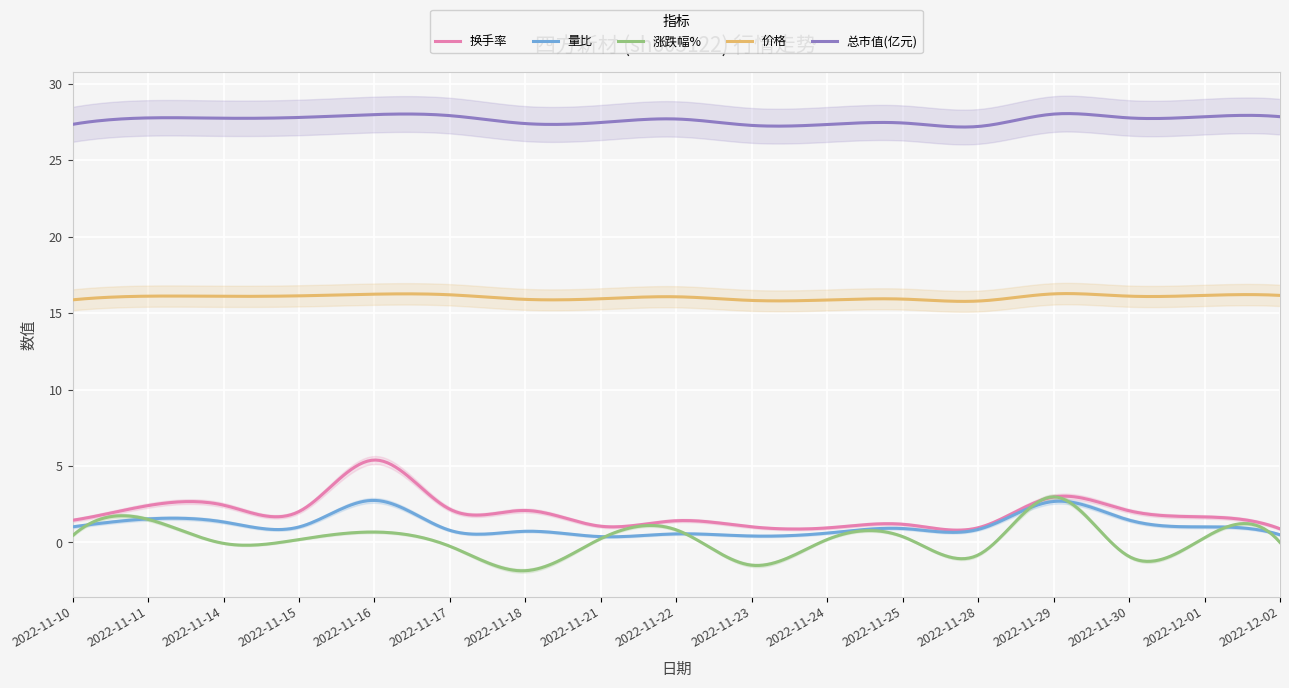

True or false: 总市值(亿元) and 换手率 intersect in this chart.

False